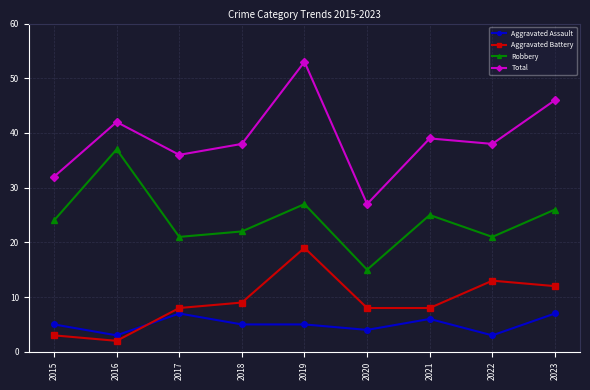

At which category does Total reach its first local valley?

2017